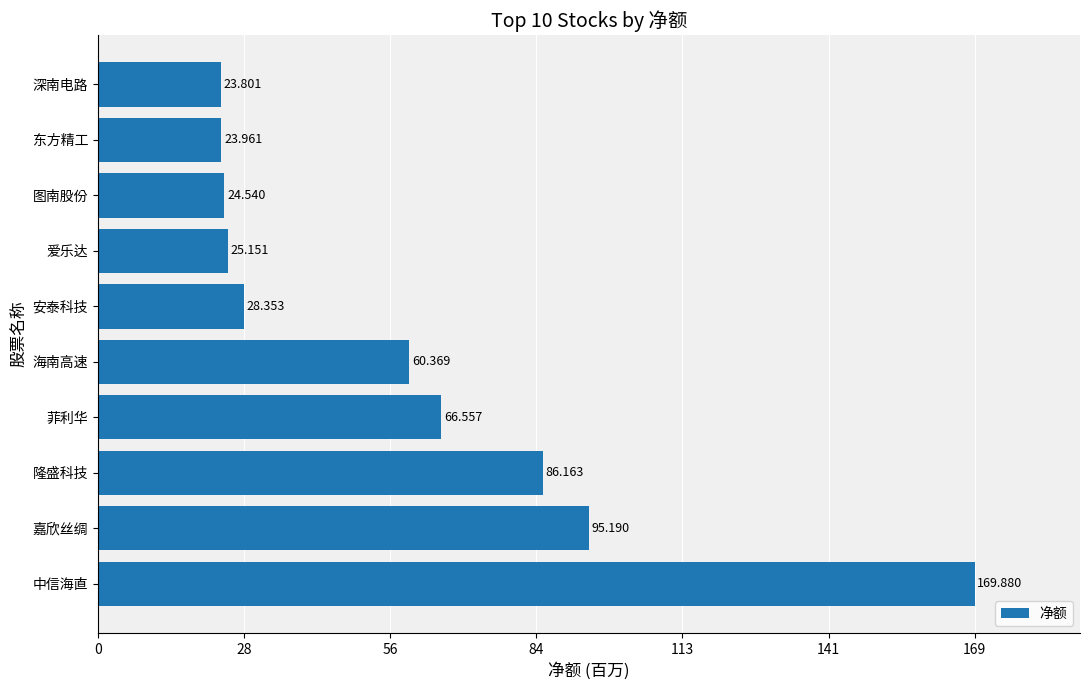

Are the bars grouped side by side (vs. stacked)?

No